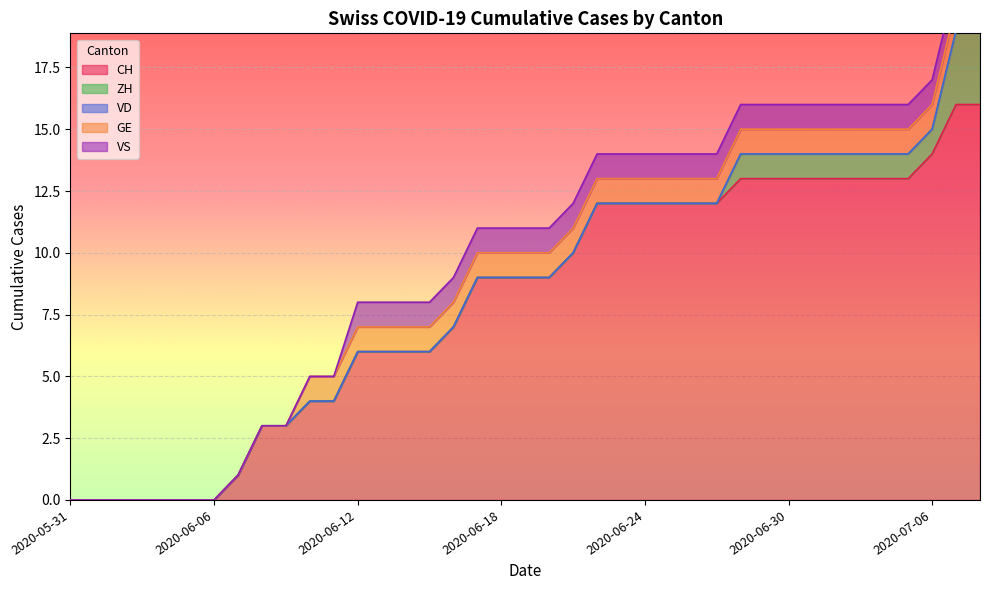

What position from the left is 2020-06-02?

3